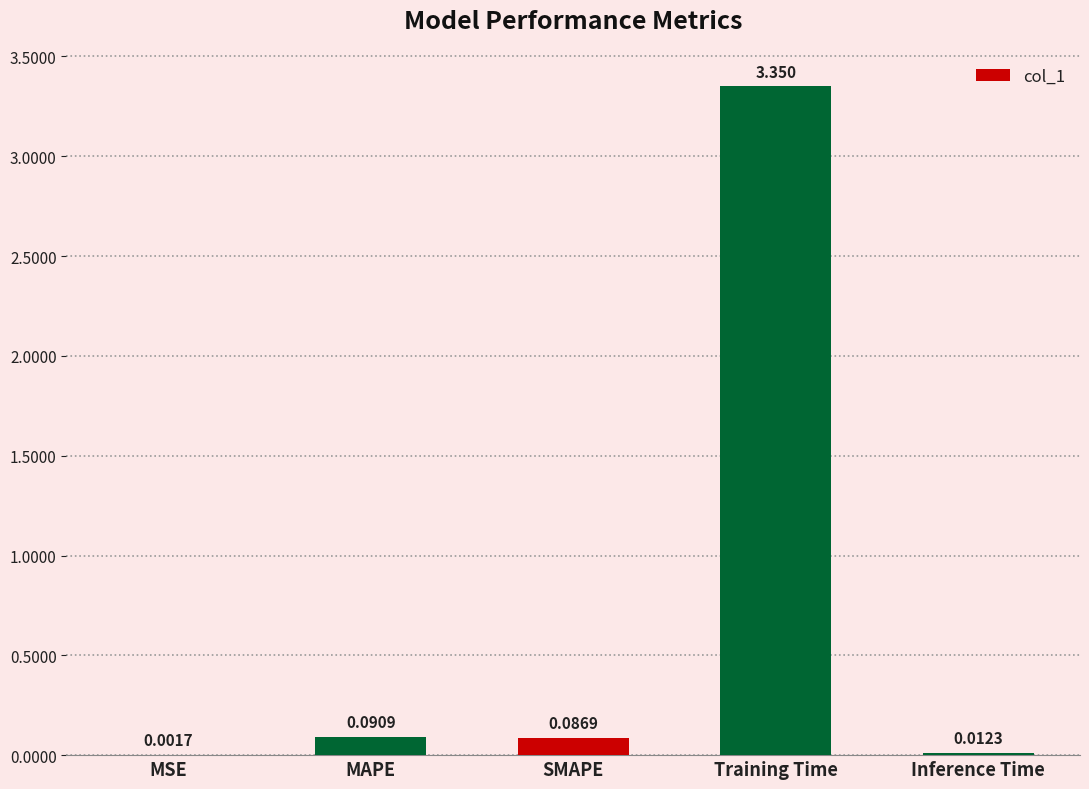

What is the change in value from SMAPE to Inference Time?

-0.1